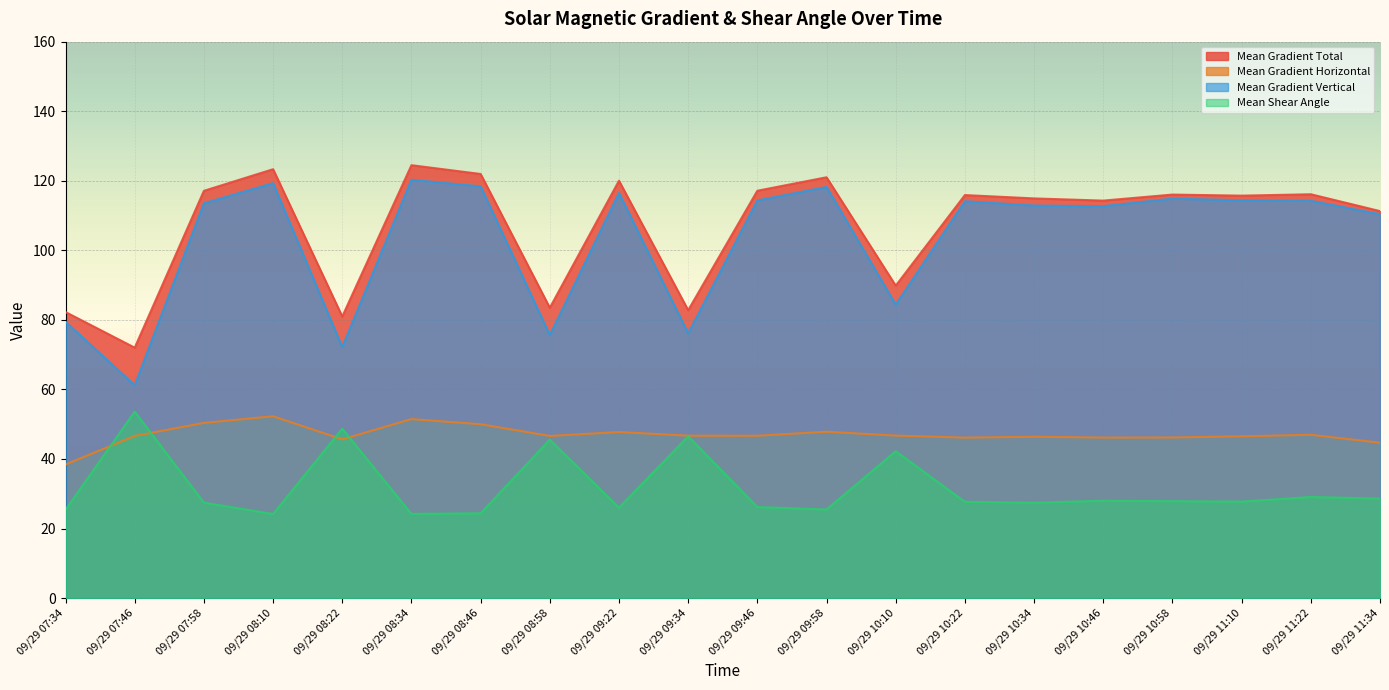

Is it true that Mean Gradient Vertical equals 67.9 at 09/29 10:34?

False